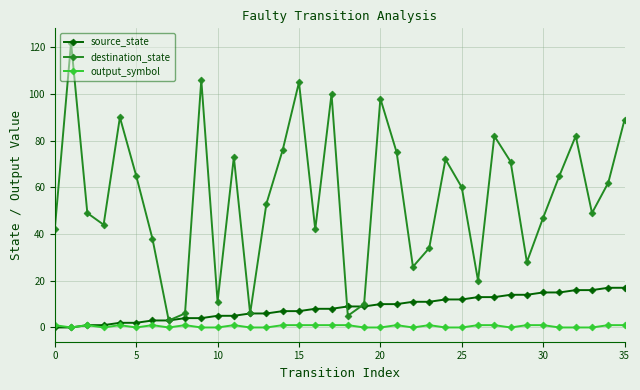

True or false: output_symbol and destination_state cross at least once.

False